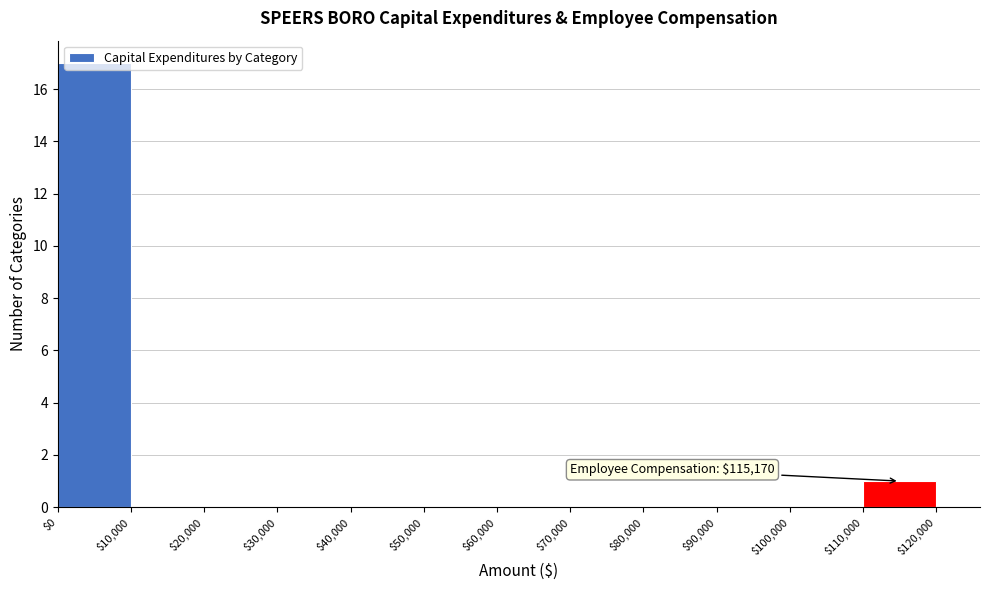

Over which range of the x-axis is the bar tallest?

$0 to $10,000